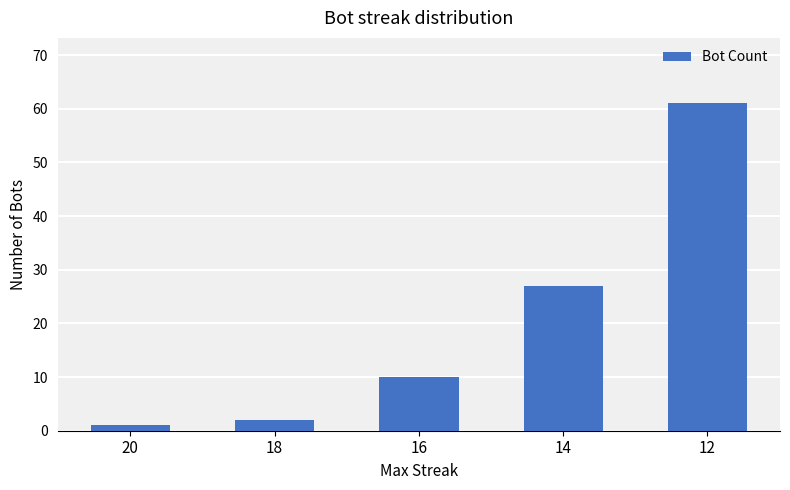

Reading right to left, transcribe all the data shown in this chart.

61	27	10	2	1